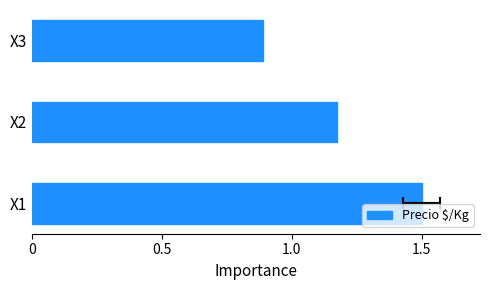

How many bars are there in total?

3